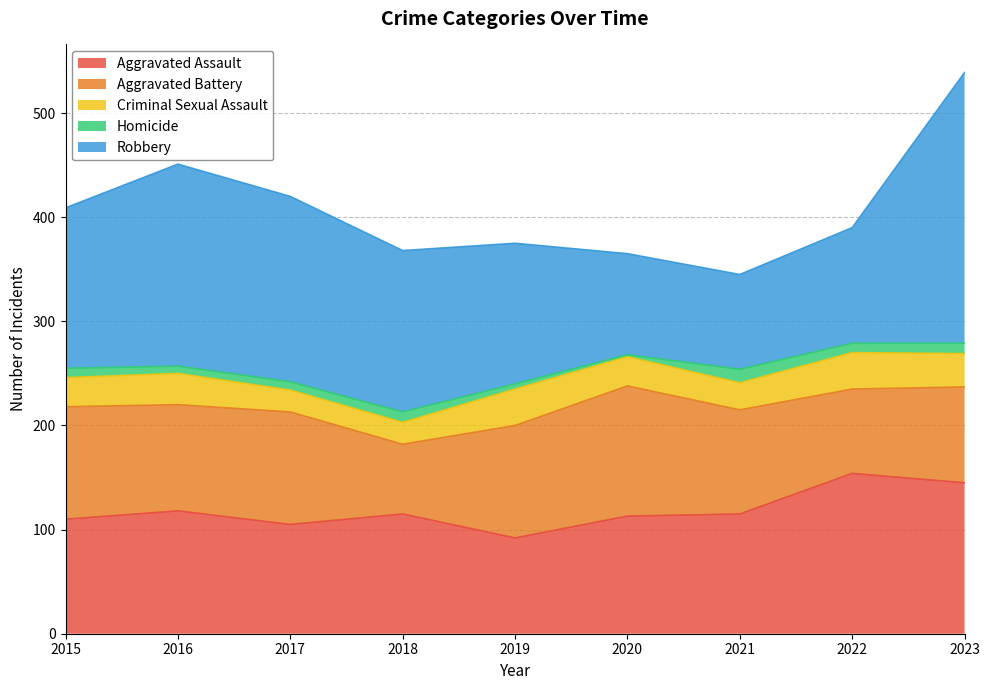

Between 2019 and 2022, which is larger?

2022